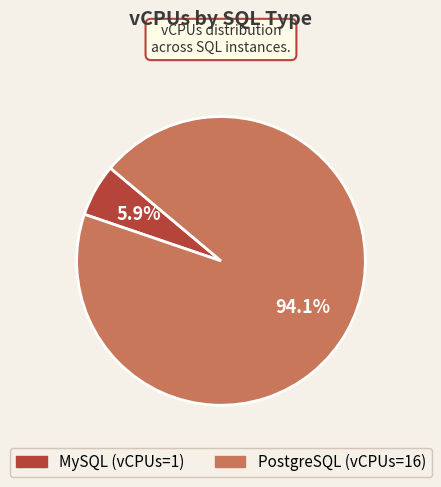

What percentage is NOT represented by PostgreSQL?

5.9%